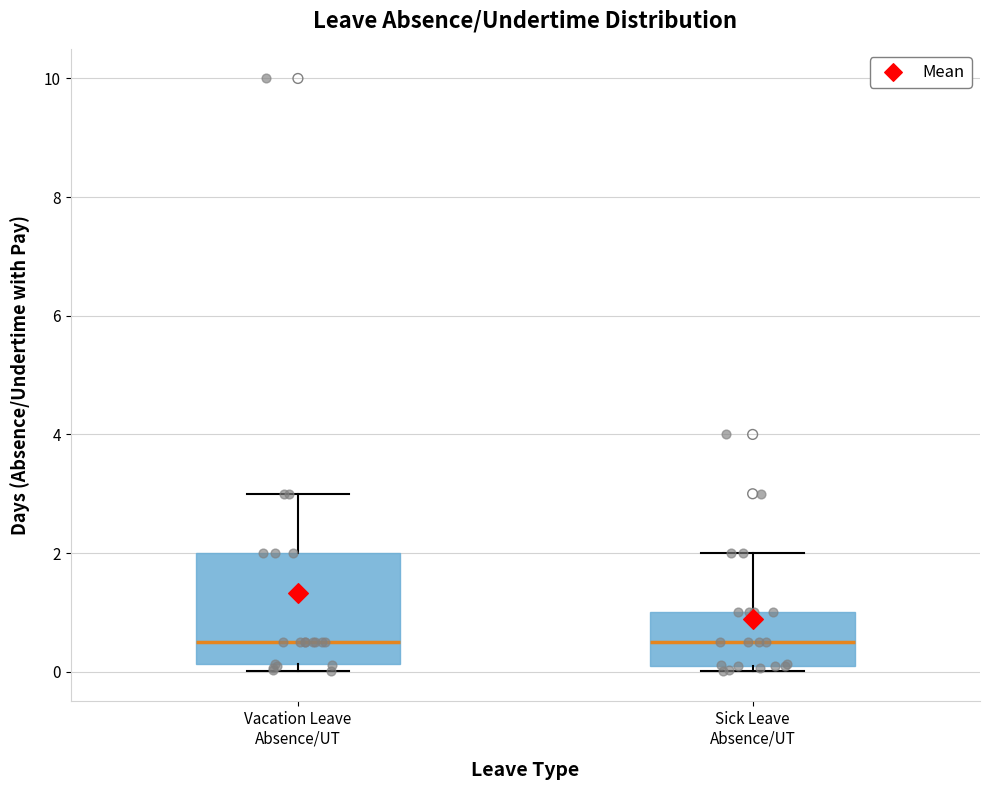

Reading left to right, transcribe this box plot: for each box, give where its median line is, the range the box spans, and where its two whiskers end, as read against the y-axis. The values are not printed on the chart, so give them approximately, as read against the axis.

Vacation Leave Absence/UT: median 0.6, box 0.2 to 2.0, whiskers 0.0 to 3.0
Sick Leave Absence/UT: median 0.6, box 0.0 to 1.0, whiskers 0.0 (just below the box's lower edge) to 2.0